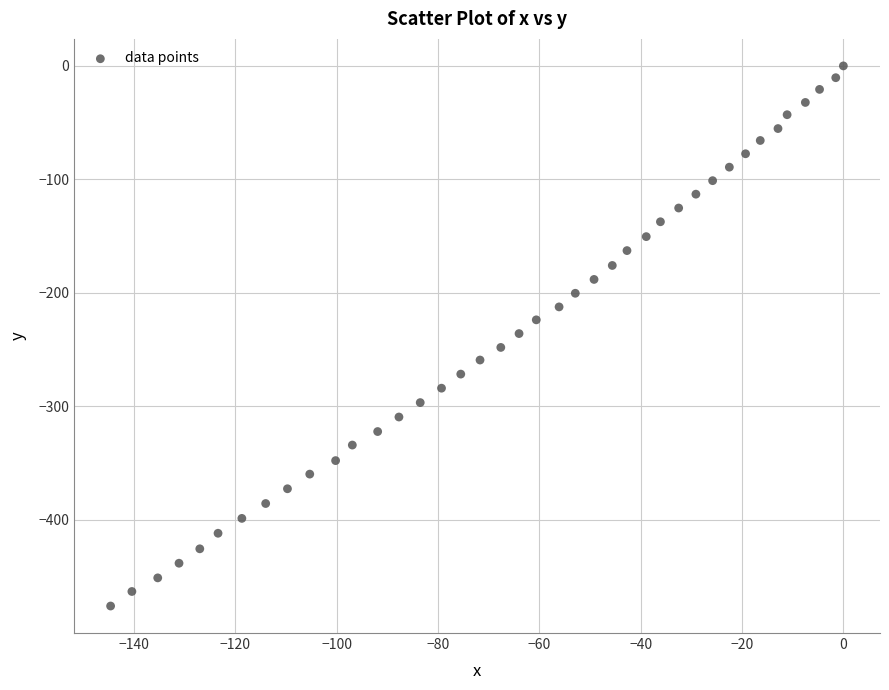

What is the range of X values (max minus min)?

144.6